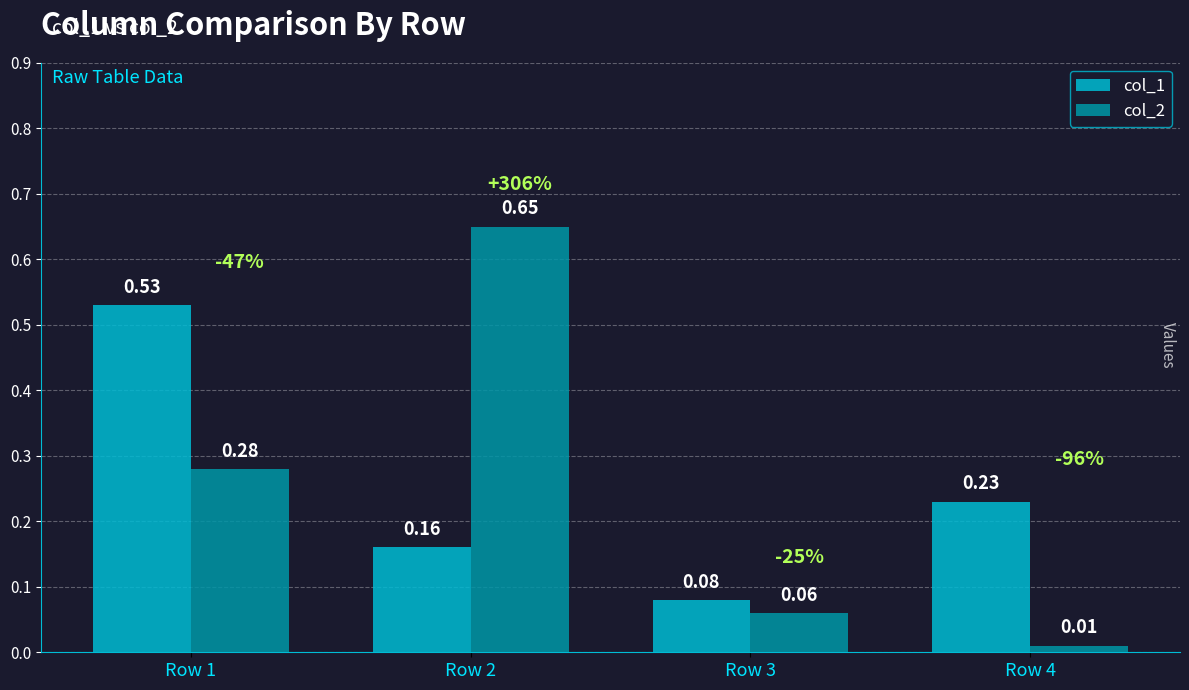

What is the total value across all series at Row 2?

0.8